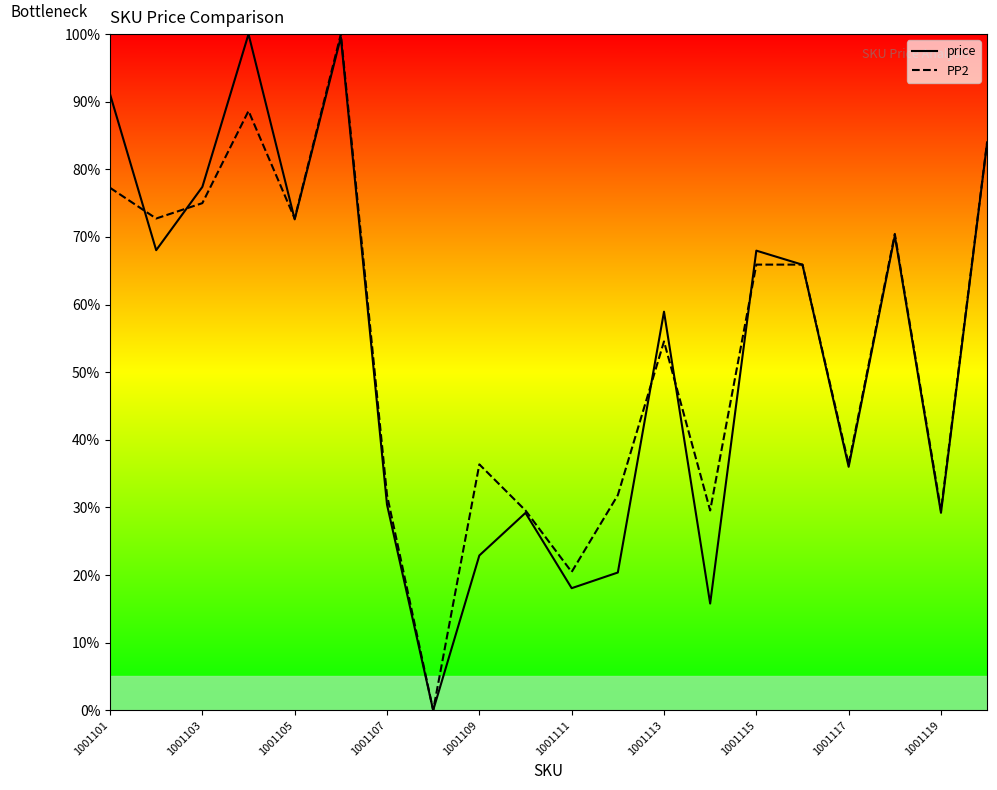

What is the greatest value displayed?

100.0